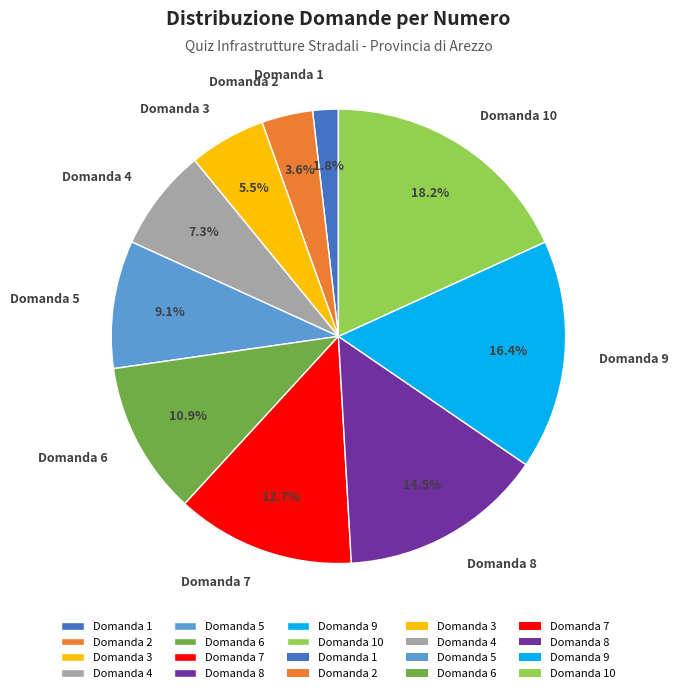

What portion of the pie excludes Domanda 1?

98.2%